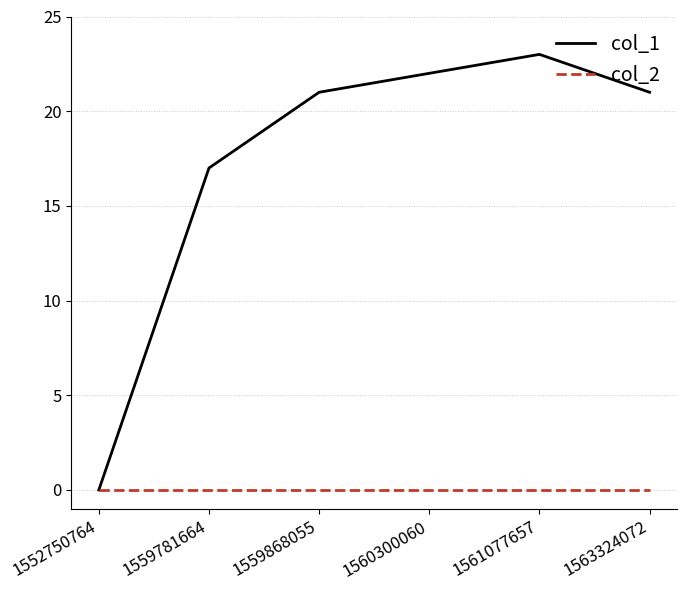

Which series has the widest spread of values?

col_1